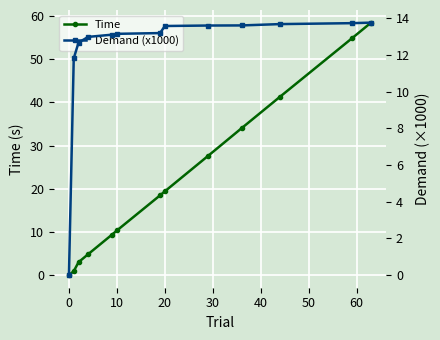

What is the highest value of the Time series?

58.5